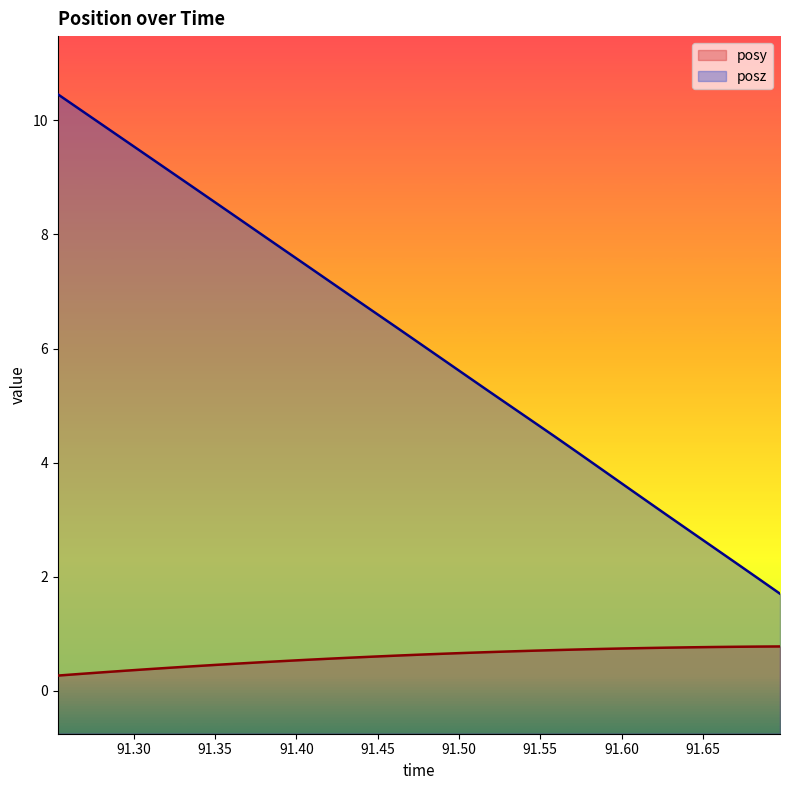

True or false: posz has more than 0 points higher than both neighbors.

False